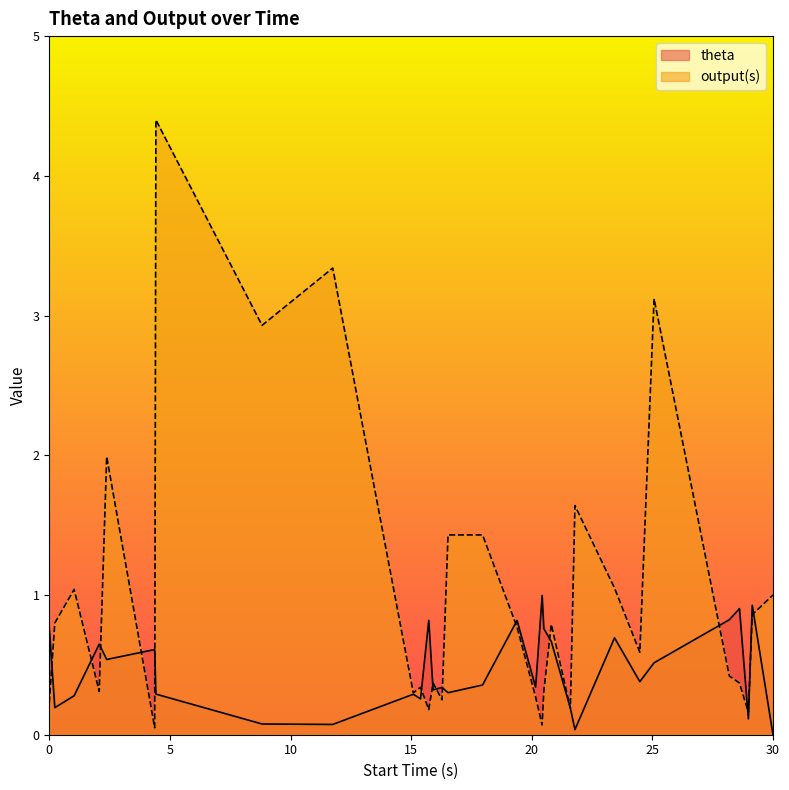

What is the greatest value displayed?

4.4